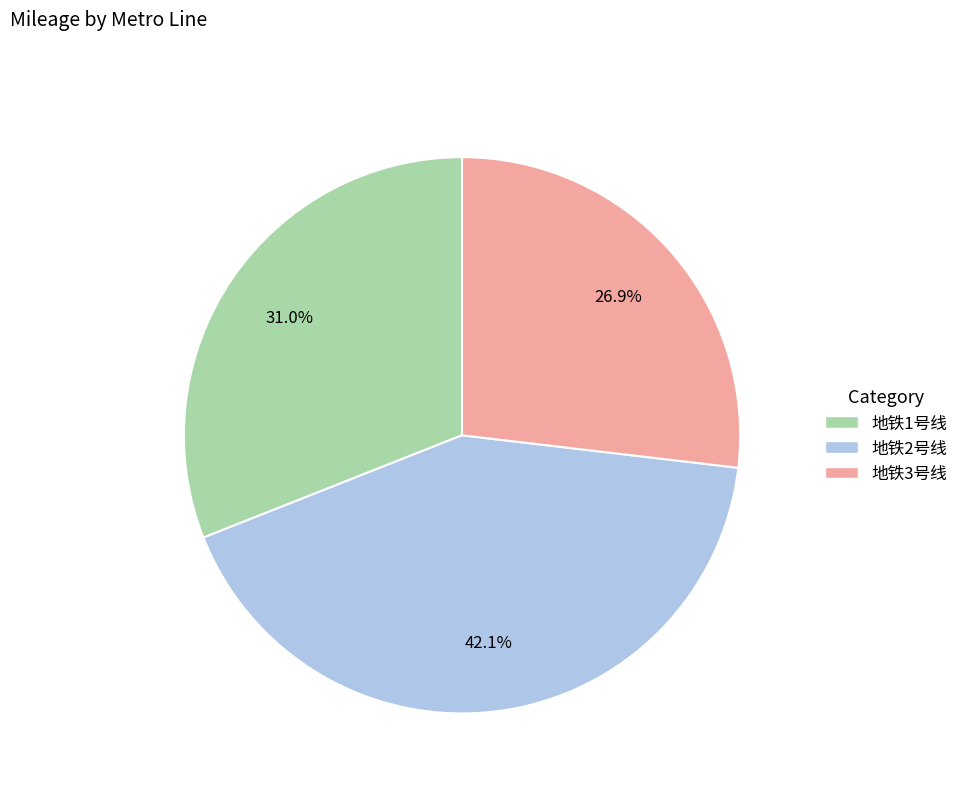

To the nearest percent, what portion does 地铁3号线 represent?

27%